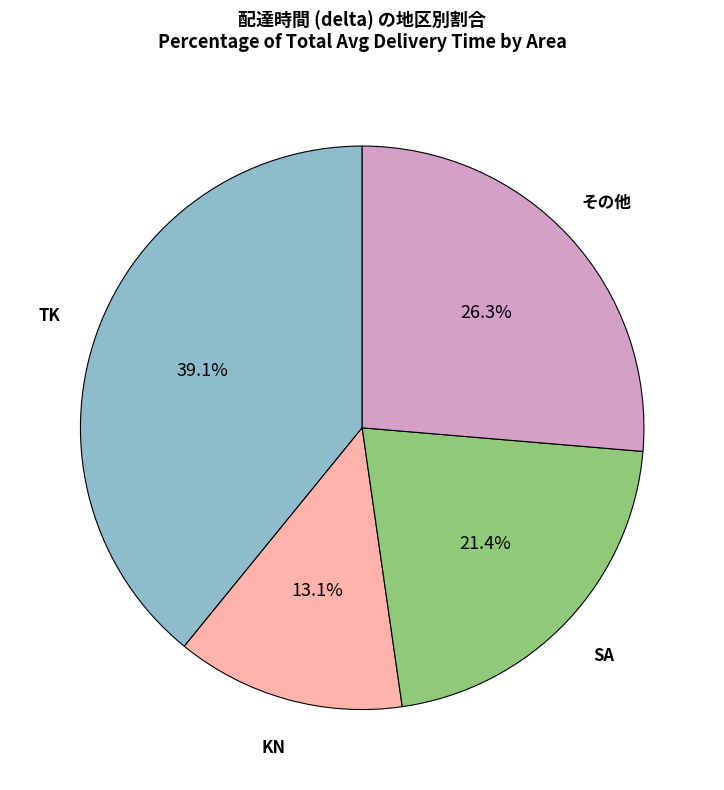

Is there any slice that represents more than half of the pie?

No